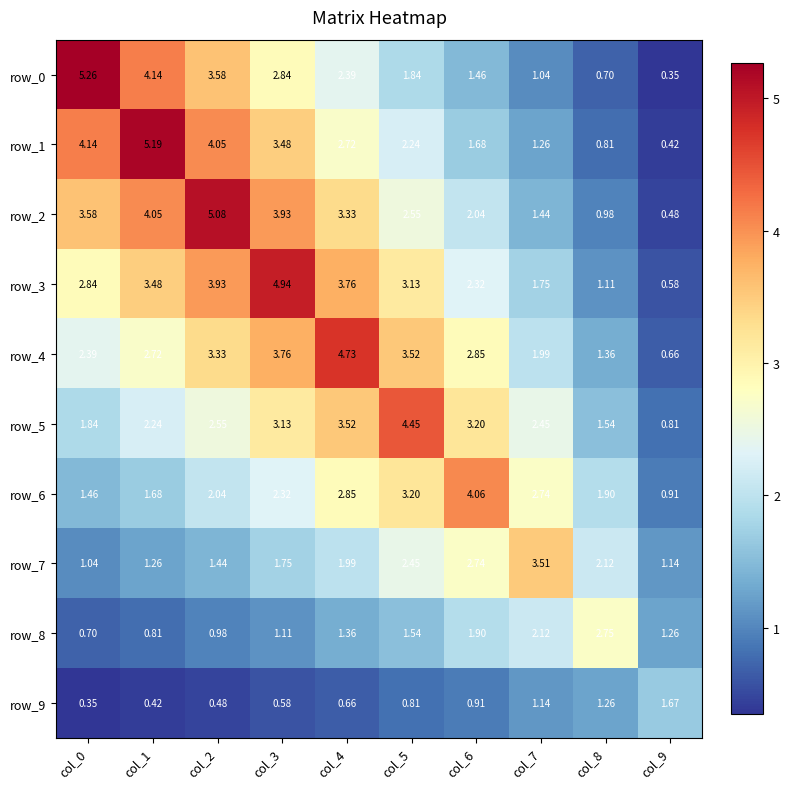

The row_9 series shows 0.3 at col_4. True or false?

False